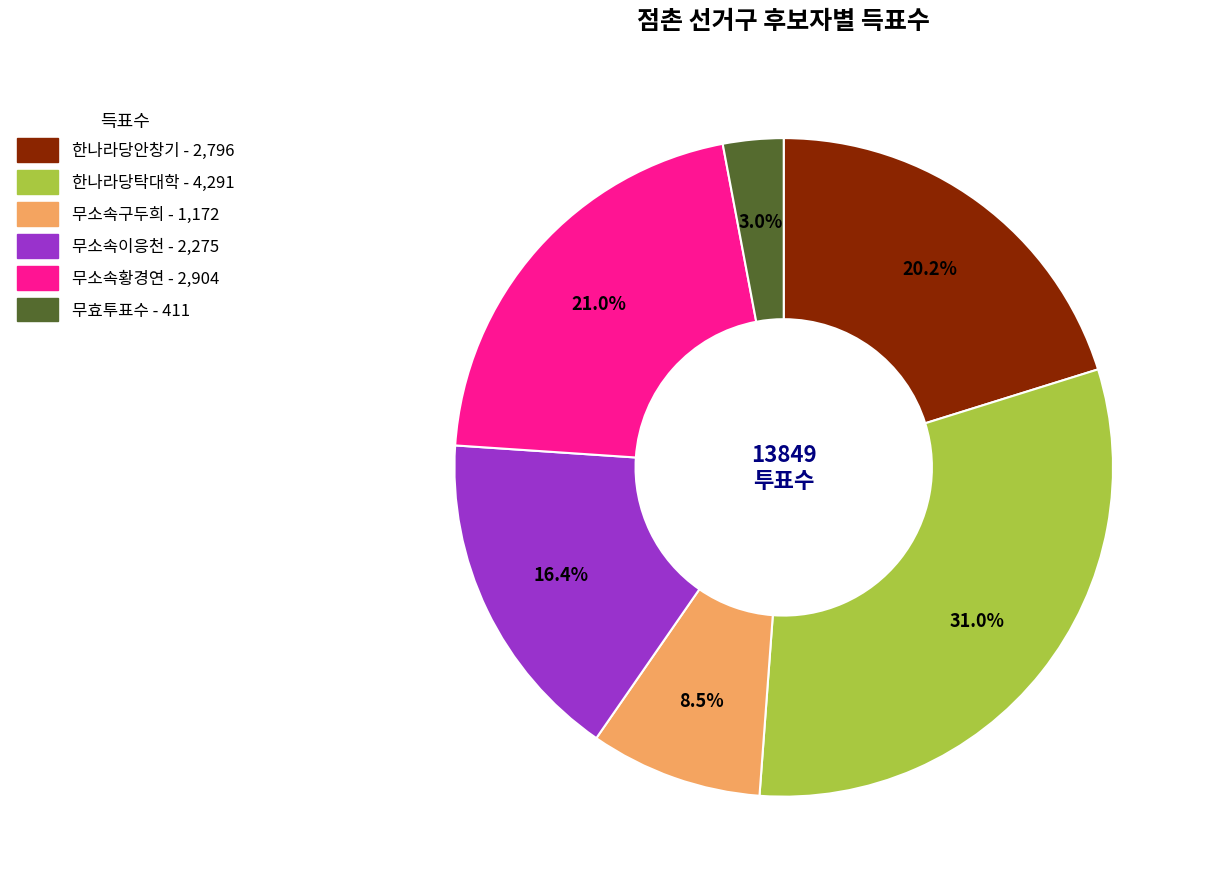

To the nearest percent, what is the combined percentage of 무효투표수 and 한나라당탁대학?

34%